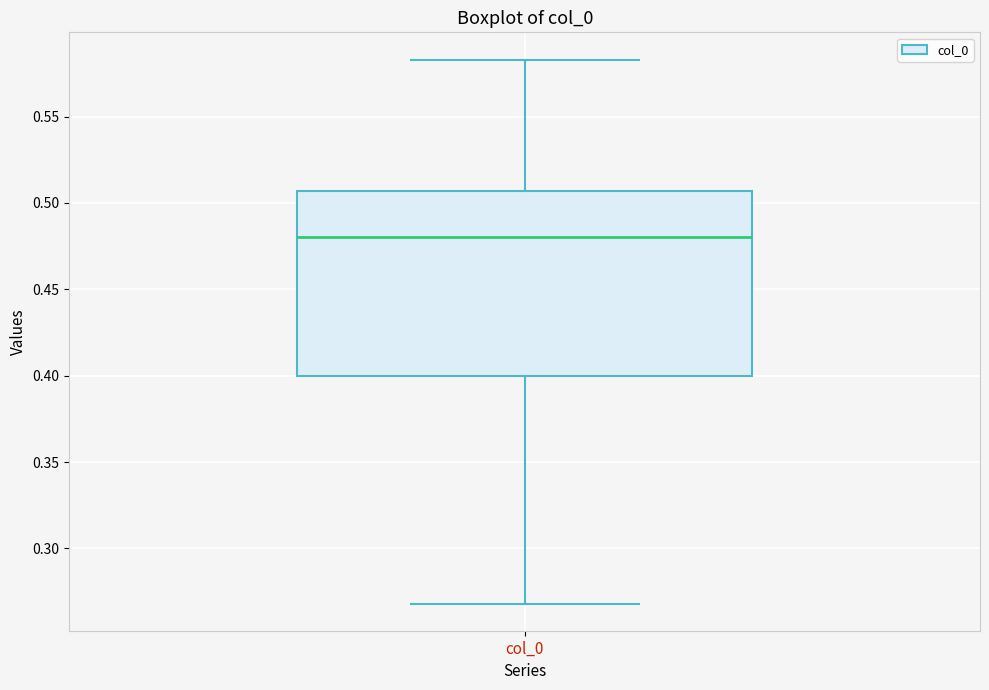

Where is the lower edge of the box for col_0 on the y-axis? The values are not printed on the chart, so give them approximately, as read against the axis.

0.400